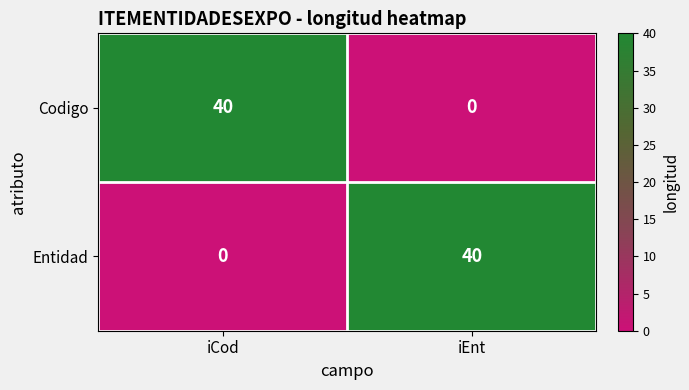

What is the spread (max minus min) of values at iCod?

40